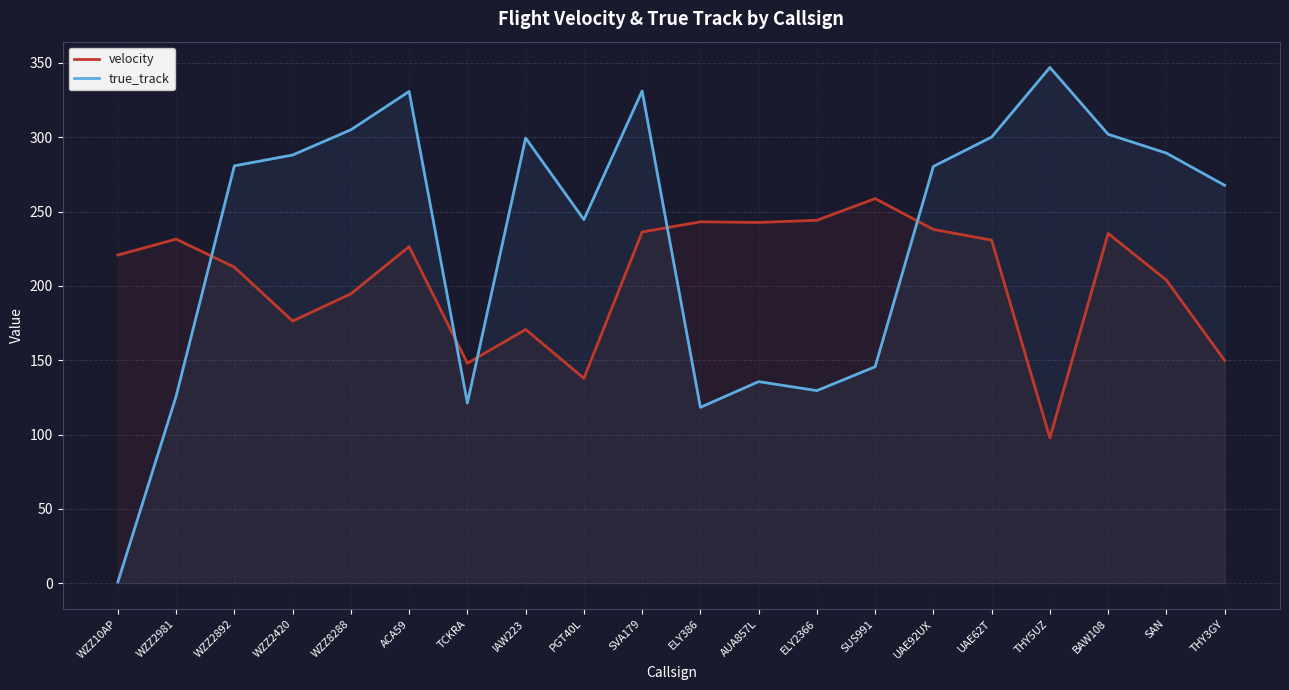

At which category is the sum across all series the highest?

SVA179